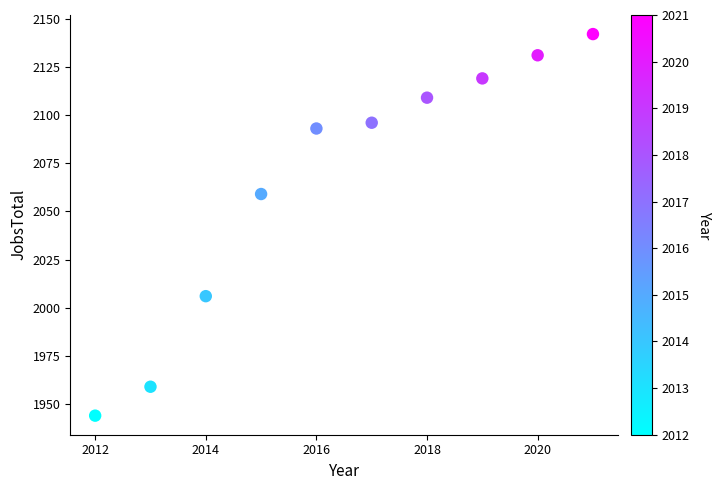

What Y value in the scatter plot is closest to 2043?

2059